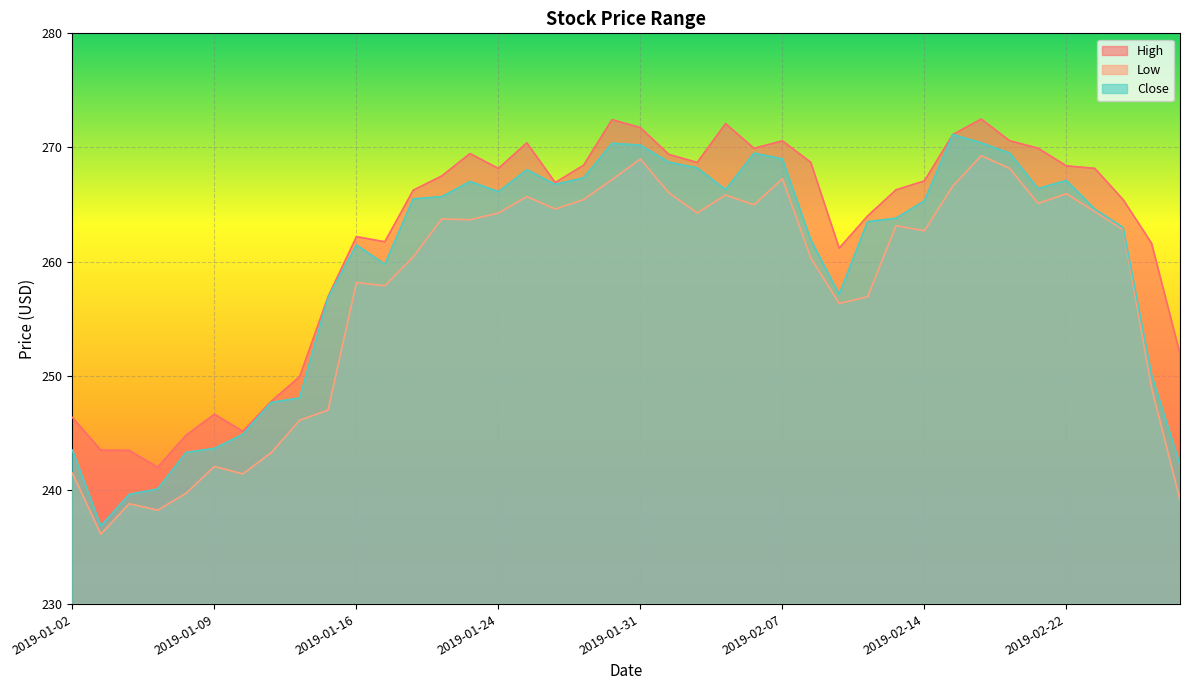

Reading left to right, extract all data points from this chart.

High: 2019-01-02=246.3	2019-01-03=243.5	2019-01-04=243.5	2019-01-07=242.0	2019-01-08=244.8	2019-01-09=246.6	2019-01-10=245.1	2019-01-11=247.8	2019-01-14=249.9	2019-01-15=256.9	2019-01-16=262.2	2019-01-17=261.7	2019-01-18=266.3	2019-01-22=267.5	2019-01-23=269.5	2019-01-24=268.2	2019-01-25=270.4	2019-01-28=266.9	2019-01-29=268.4	2019-01-30=272.4	2019-01-31=271.7	2019-02-01=269.4	2019-02-04=268.7	2019-02-05=272.1	2019-02-06=269.9	2019-02-07=270.6	2019-02-08=268.7	2019-02-11=261.2	2019-02-12=264.0	2019-02-13=266.3	2019-02-14=267.1	2019-02-15=271.1	2019-02-19=272.5	2019-02-20=270.6	2019-02-21=269.9	2019-02-22=268.4	2019-02-25=268.2	2019-02-26=265.4	2019-02-27=261.6	2019-02-28=251.9
Low: 2019-01-02=241.5	2019-01-03=236.1	2019-01-04=238.8	2019-01-07=238.2	2019-01-08=239.7	2019-01-09=242.1	2019-01-10=241.4	2019-01-11=243.3	2019-01-14=246.1	2019-01-15=247.0	2019-01-16=258.2	2019-01-17=257.9	2019-01-18=260.4	2019-01-22=263.7	2019-01-23=263.7	2019-01-24=264.3	2019-01-25=265.7	2019-01-28=264.6	2019-01-29=265.4	2019-01-30=267.2	2019-01-31=269.0	2019-02-01=266.0	2019-02-04=264.3	2019-02-05=265.8	2019-02-06=265.0	2019-02-07=267.3	2019-02-08=260.3	2019-02-11=256.3	2019-02-12=256.9	2019-02-13=263.1	2019-02-14=262.7	2019-02-15=266.6	2019-02-19=269.3	2019-02-20=268.2	2019-02-21=265.1	2019-02-22=265.9	2019-02-25=264.4	2019-02-26=262.8	2019-02-27=248.9	2019-02-28=239.2
Close: 2019-01-02=243.5	2019-01-03=236.8	2019-01-04=239.6	2019-01-07=240.1	2019-01-08=243.3	2019-01-09=243.6	2019-01-10=244.9	2019-01-11=247.7	2019-01-14=248.1	2019-01-15=256.9	2019-01-16=261.5	2019-01-17=259.8	2019-01-18=265.5	2019-01-22=265.7	2019-01-23=267.0	2019-01-24=266.1	2019-01-25=268.1	2019-01-28=266.8	2019-01-29=267.3	2019-01-30=270.4	2019-01-31=270.2	2019-02-01=268.7	2019-02-04=268.2	2019-02-05=266.3	2019-02-06=269.5	2019-02-07=269.0	2019-02-08=261.9	2019-02-11=257.1	2019-02-12=263.5	2019-02-13=263.8	2019-02-14=265.3	2019-02-15=271.1	2019-02-19=270.4	2019-02-20=269.5	2019-02-21=266.4	2019-02-22=267.1	2019-02-25=264.6	2019-02-26=263.0	2019-02-27=250.1	2019-02-28=242.2